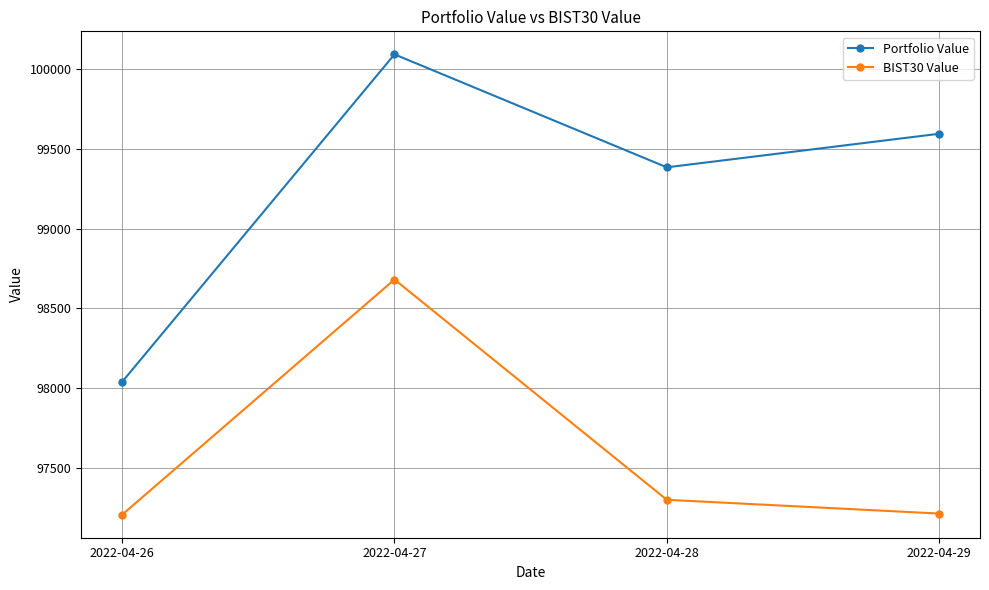

Rank the series by their average value, from lowest to highest.

BIST30 Value, Portfolio Value